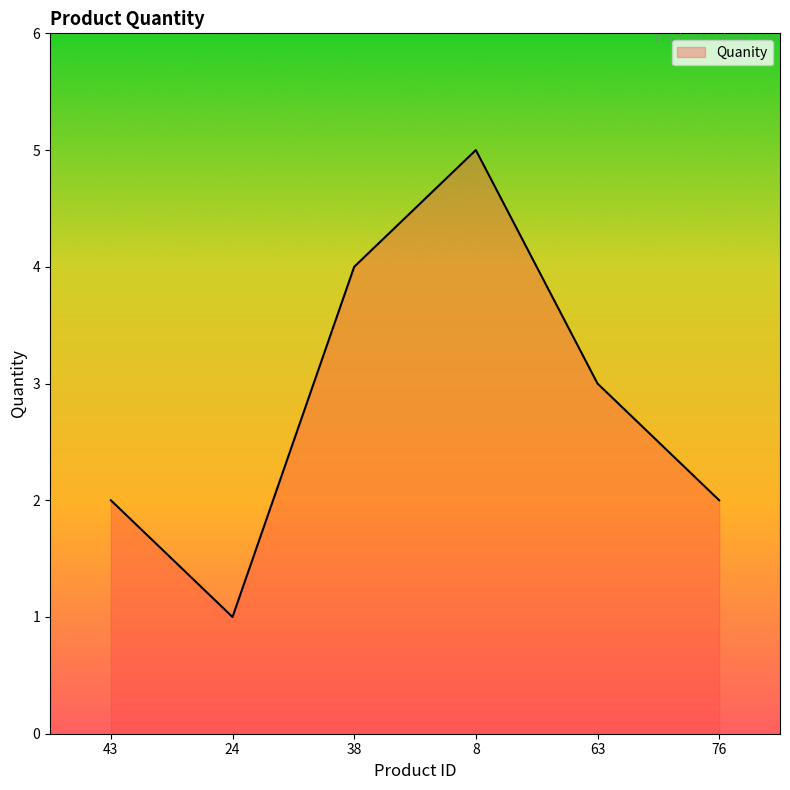

Reading left to right, what are all the values shown in this chart?

2	1	4	5	3	2